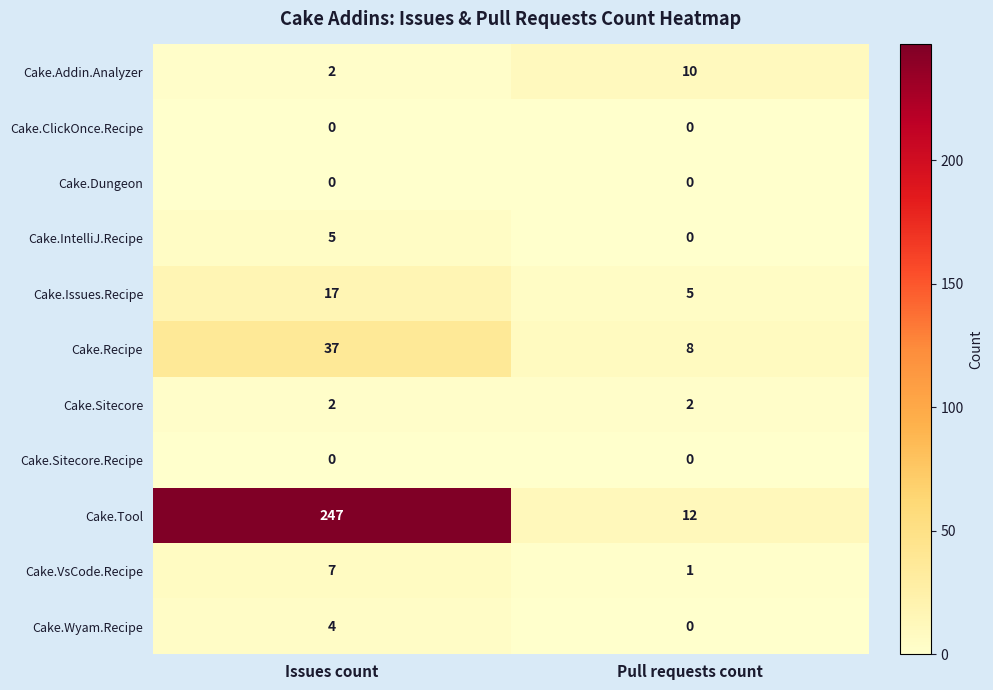

At which category is the sum across all series the highest?

Issues count